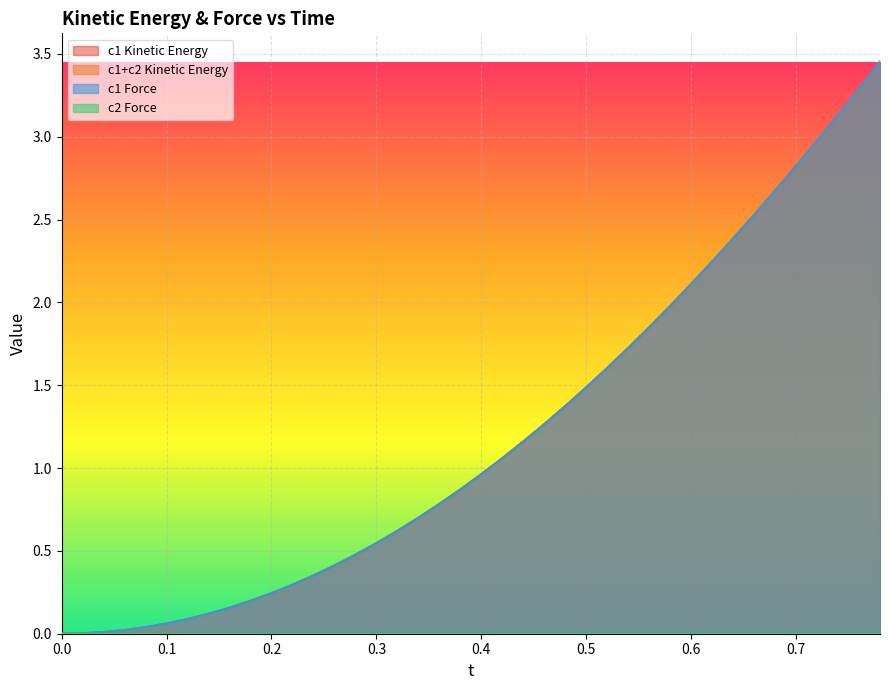

How many values in c1andc2_E_kin are above zero?

39